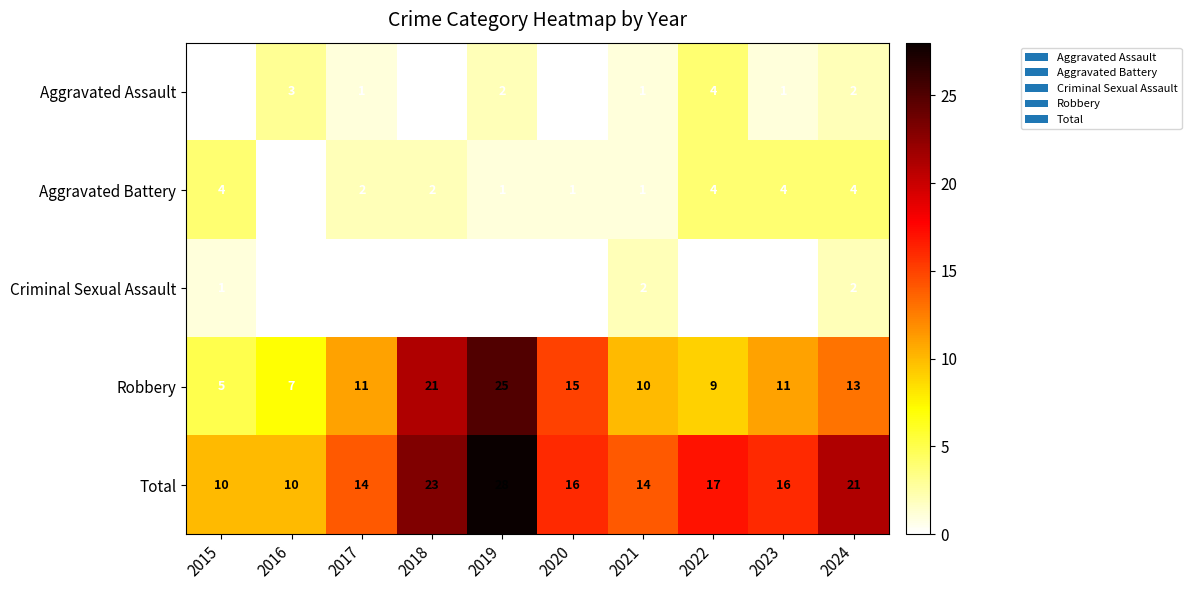

Count the Total values in the range 14 to 21.

6